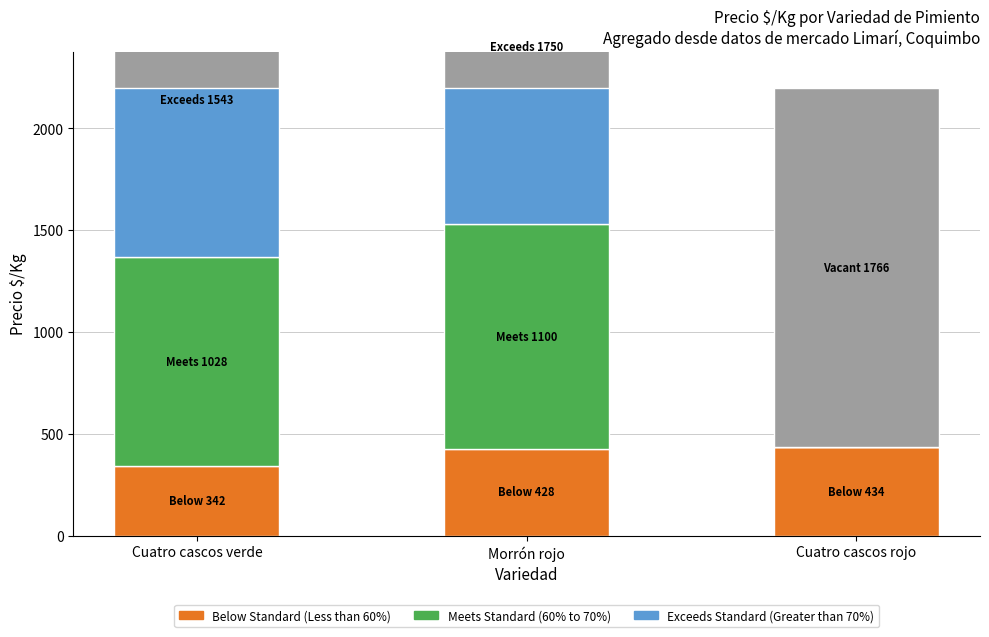

How many positive values does the Vacant series have?

1